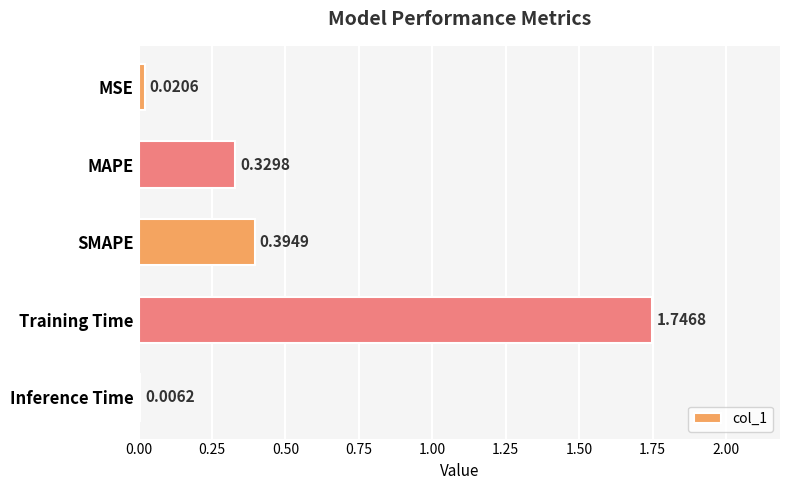

Are the bars grouped side by side (vs. stacked)?

No